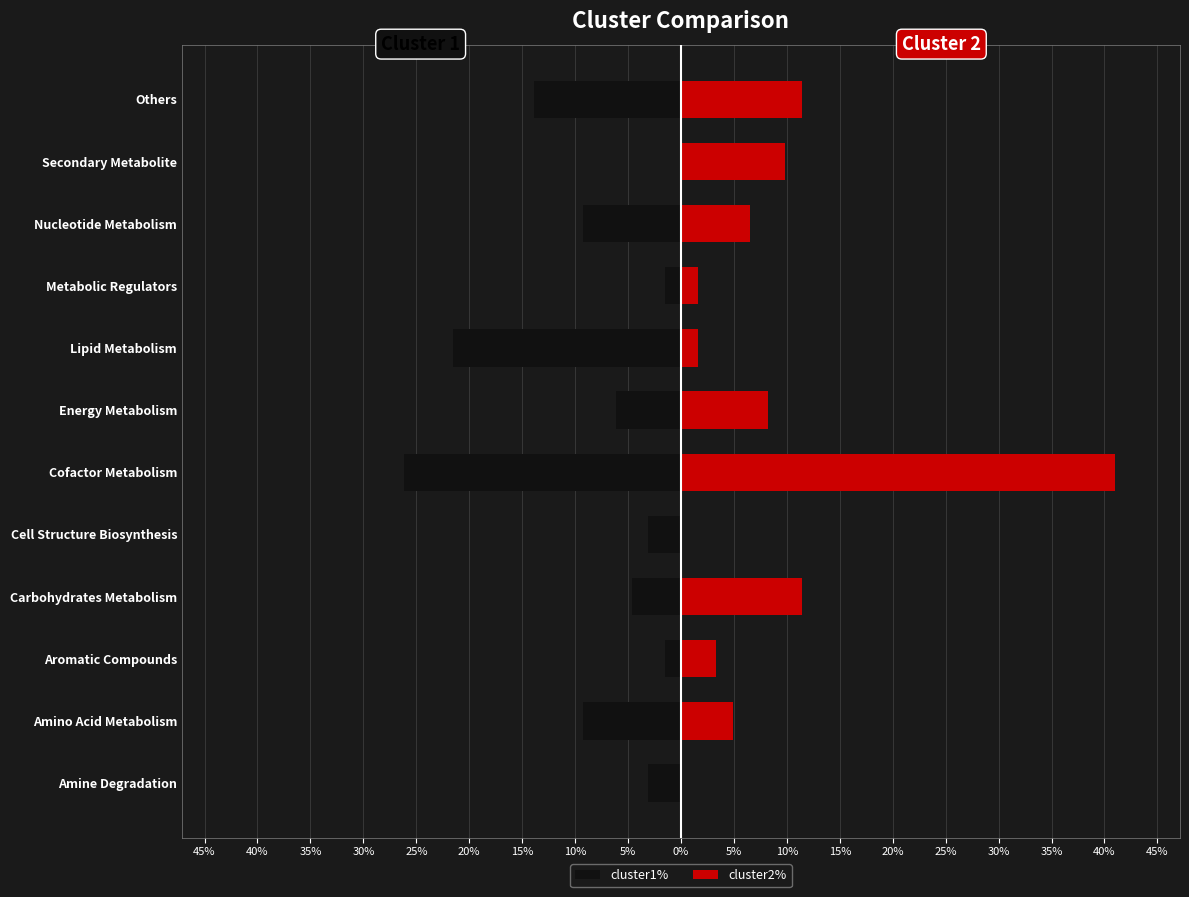

What is the average value of the cluster2% series?

8.3